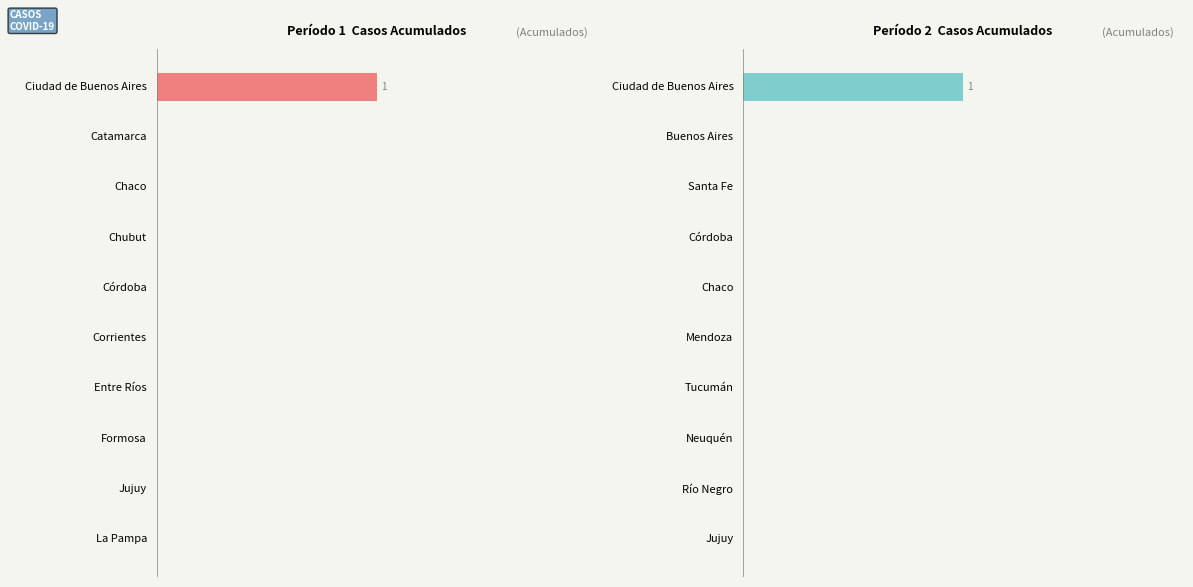

What position from the left is 0.50?

3